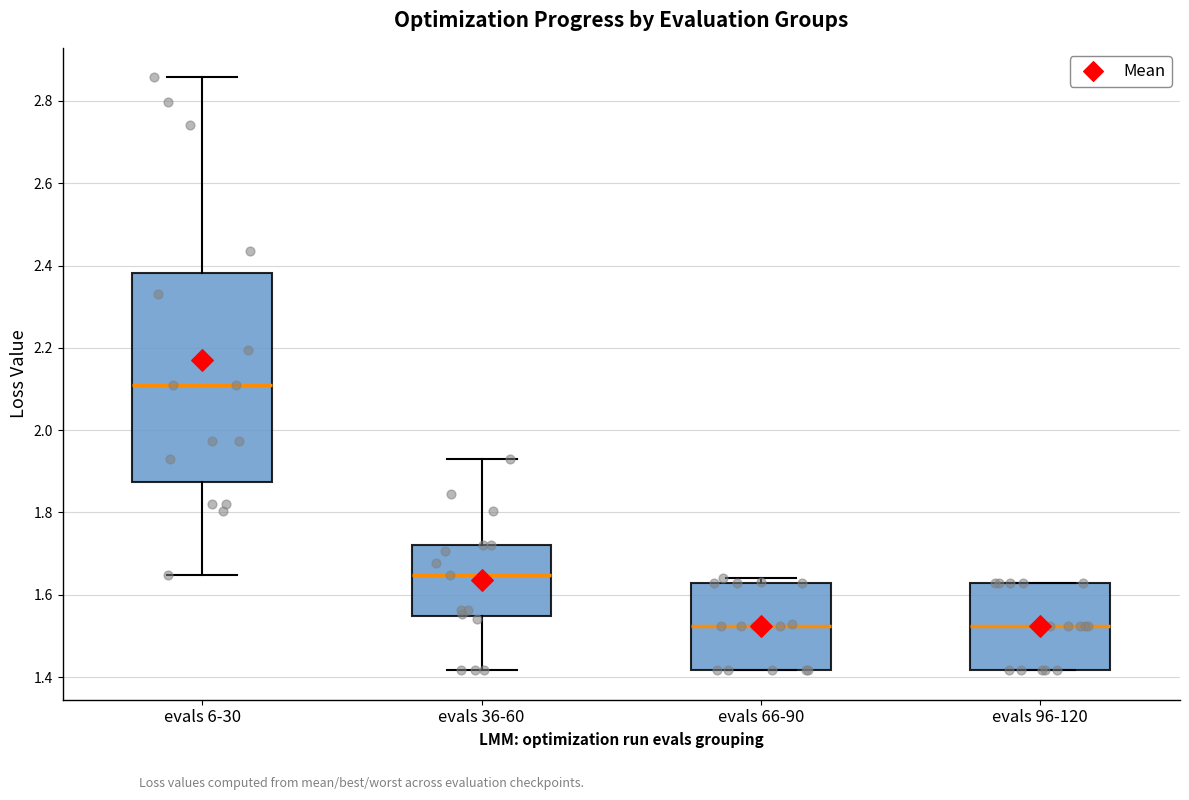

Reading left to right, read every box against the y-axis: the position of its median line, the range the box covers, and the ends of its whiskers. The values are not printed on the chart, so give them approximately, as read against the axis.

evals 6-30: median 2.12, box 1.88 to 2.38, whiskers 1.64 to 2.86
evals 36-60: median 1.64, box 1.54 to 1.72, whiskers 1.42 to 1.92
evals 66-90: median 1.52, box 1.42 to 1.62, whiskers 1.42 to 1.64
evals 96-120: median 1.52, box 1.42 to 1.62, whiskers 1.42 to 1.62